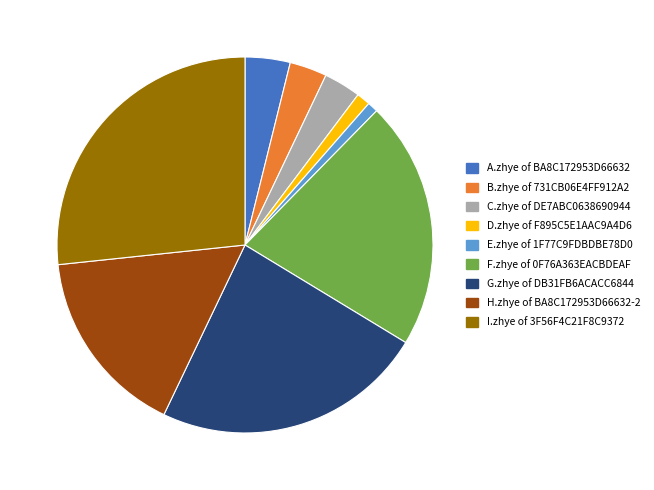

Is there a majority slice in this chart?

No